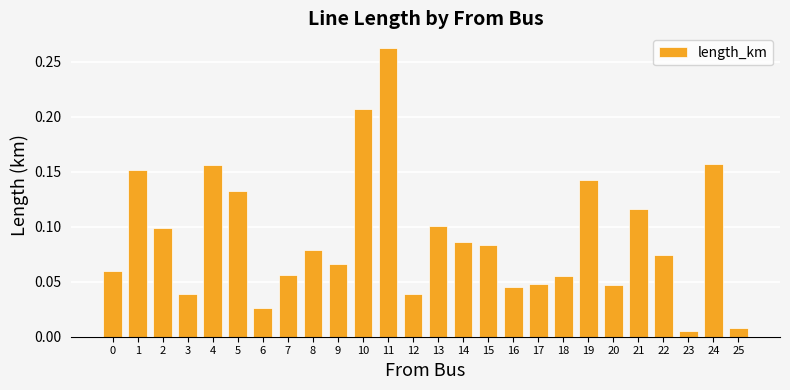

Which has a higher value, 25 or 9?

9